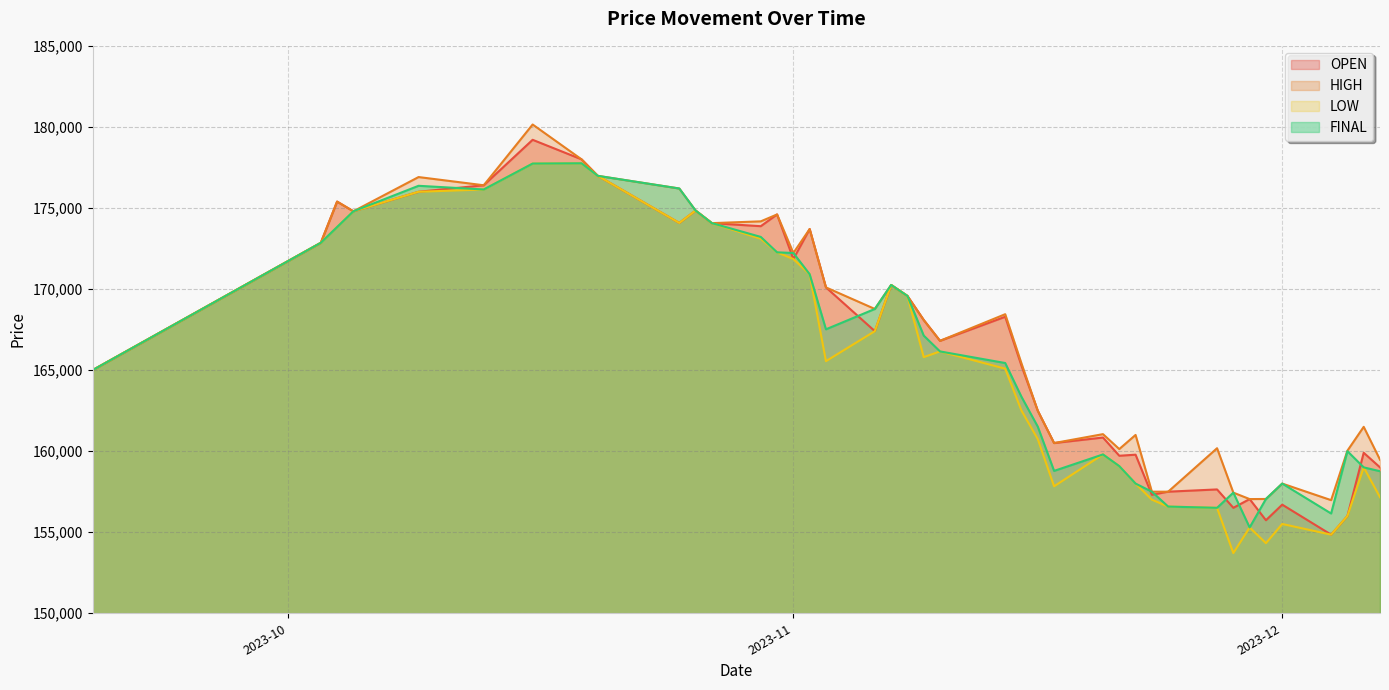

What is the approximate value of OPEN at 2023-11-03, to the nearest 100?

170100